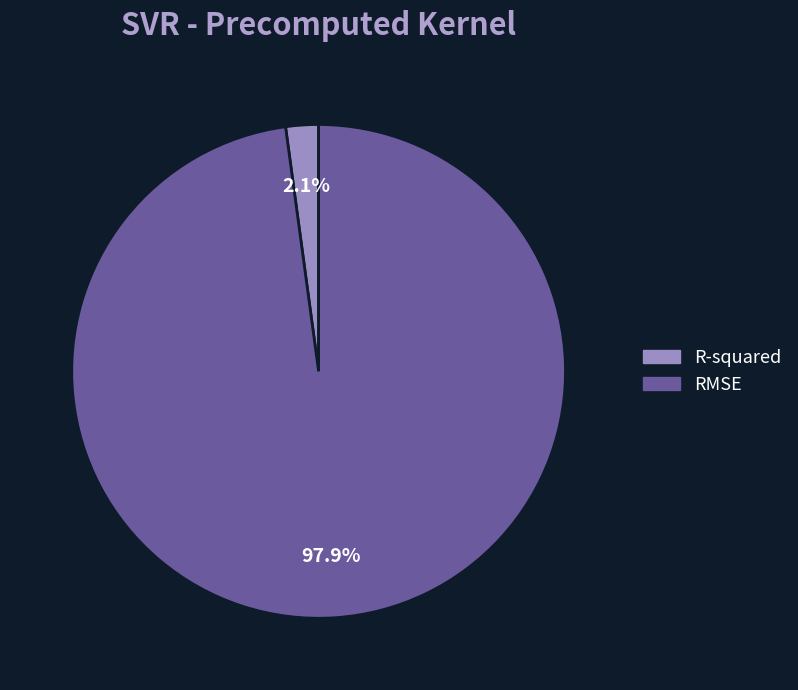

Does RMSE represent more than half of the total?

Yes